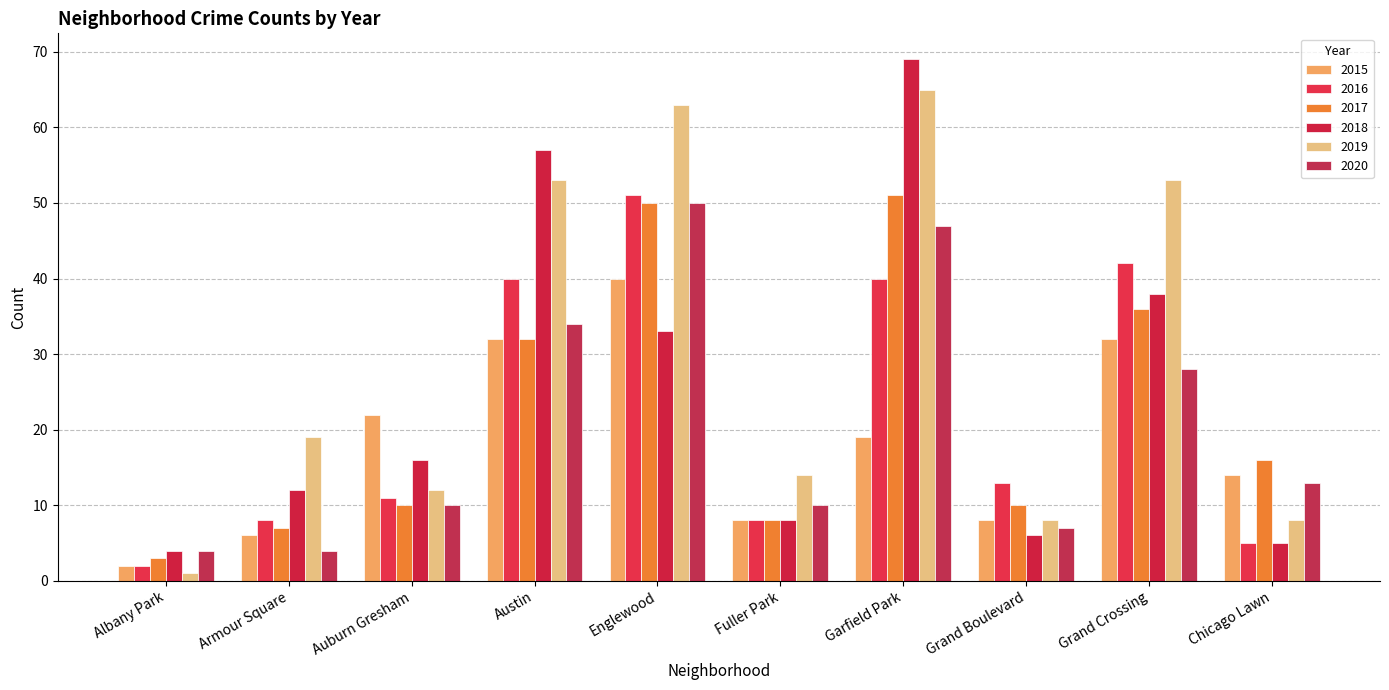

What position from the right is Fuller Park?

5